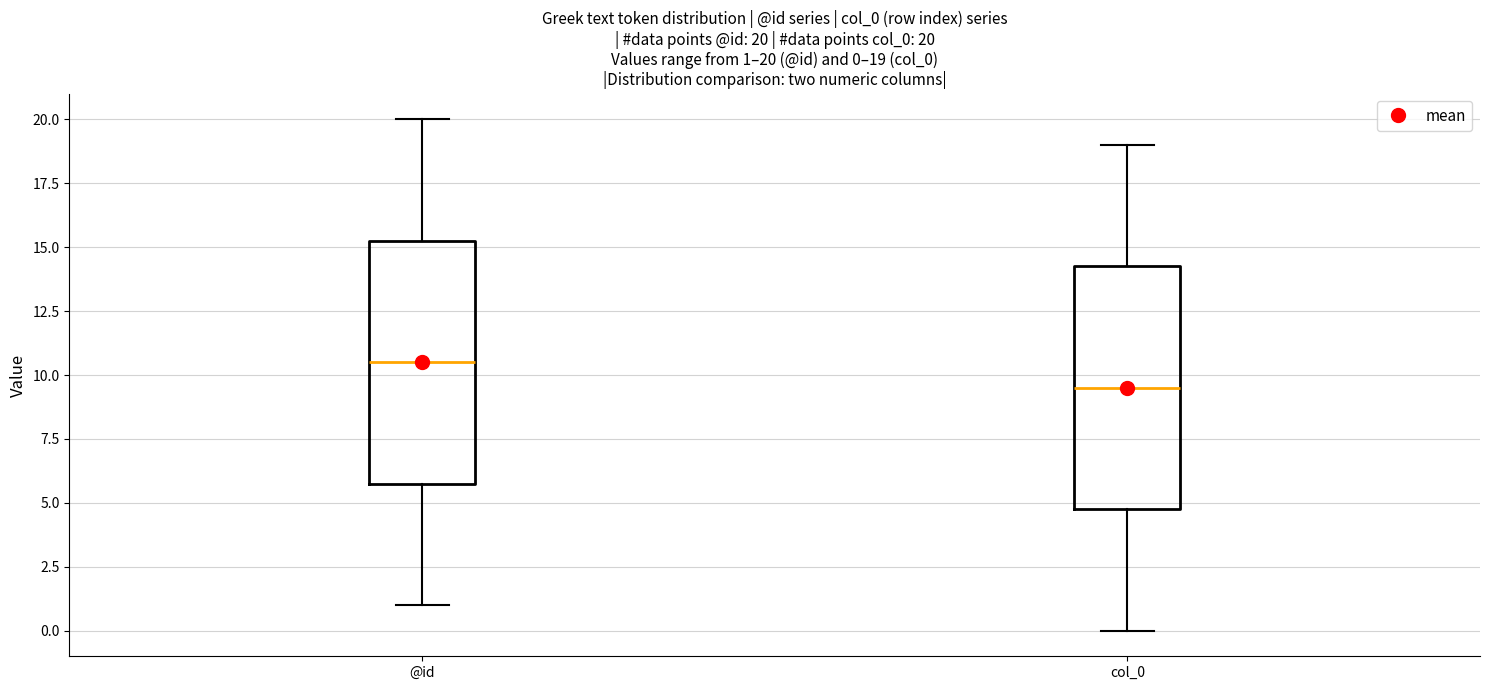

Which box's median line is the highest?

@id